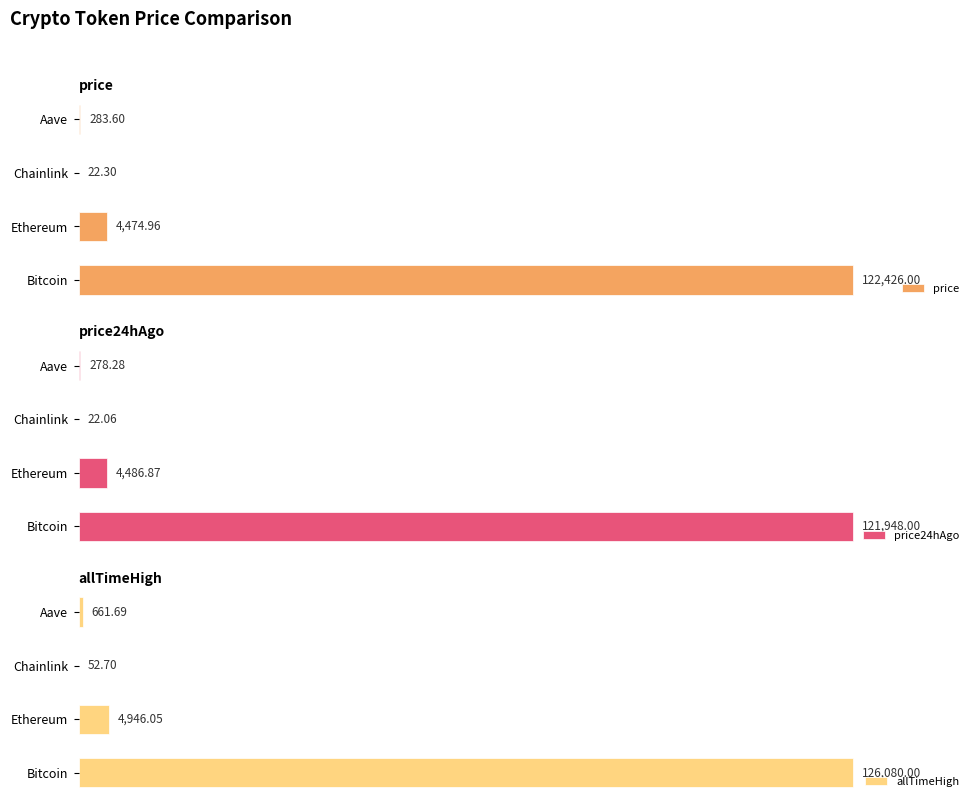

At which label is price closest to 61224?

Ethereum